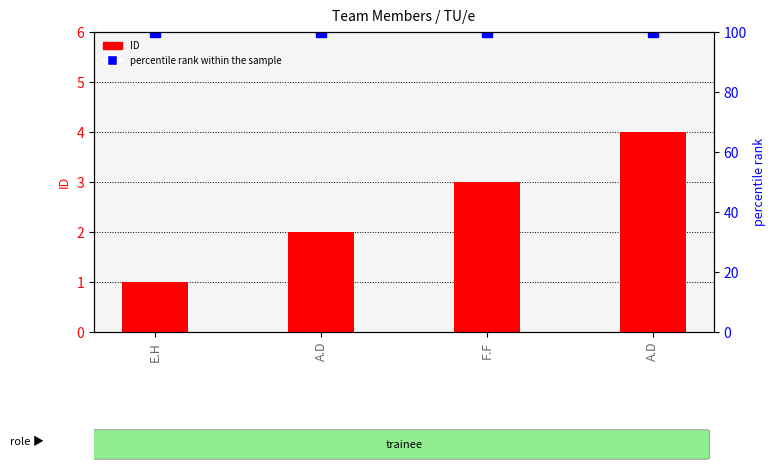

Rank the series at F.F from lowest to highest value.

ID, percentile rank within the sample